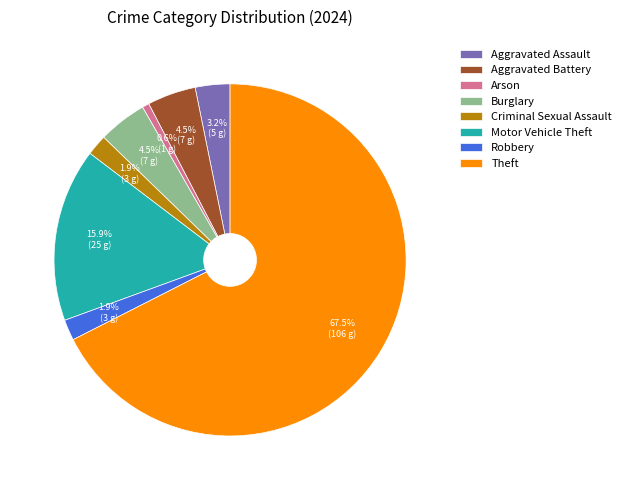

Count the number of slices in the pie.

8